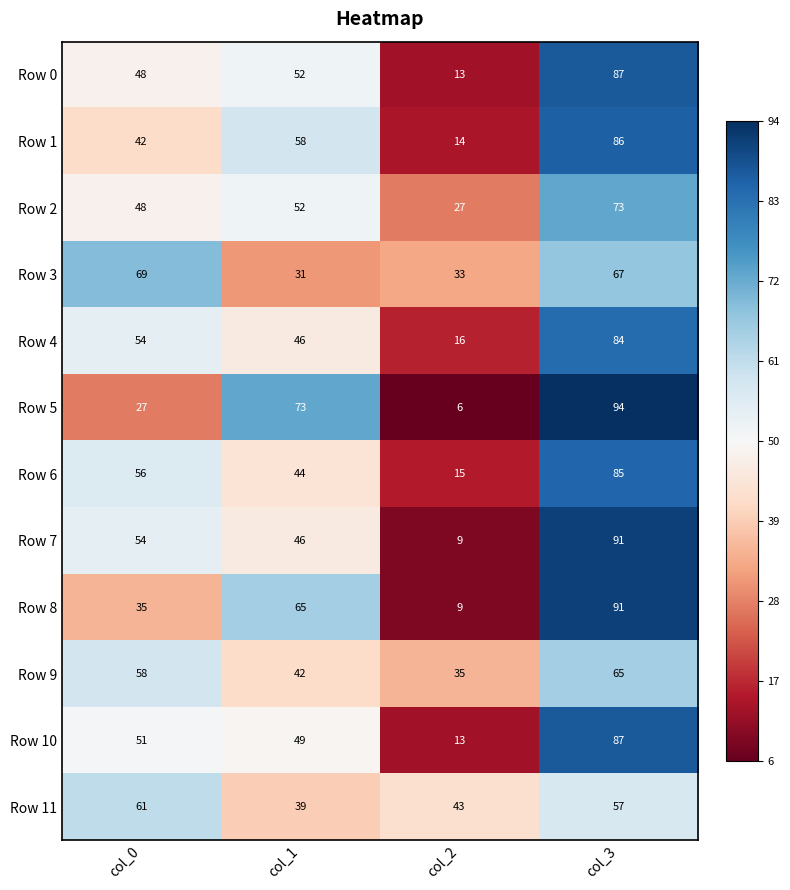

What is the maximum value shown in the chart?

94